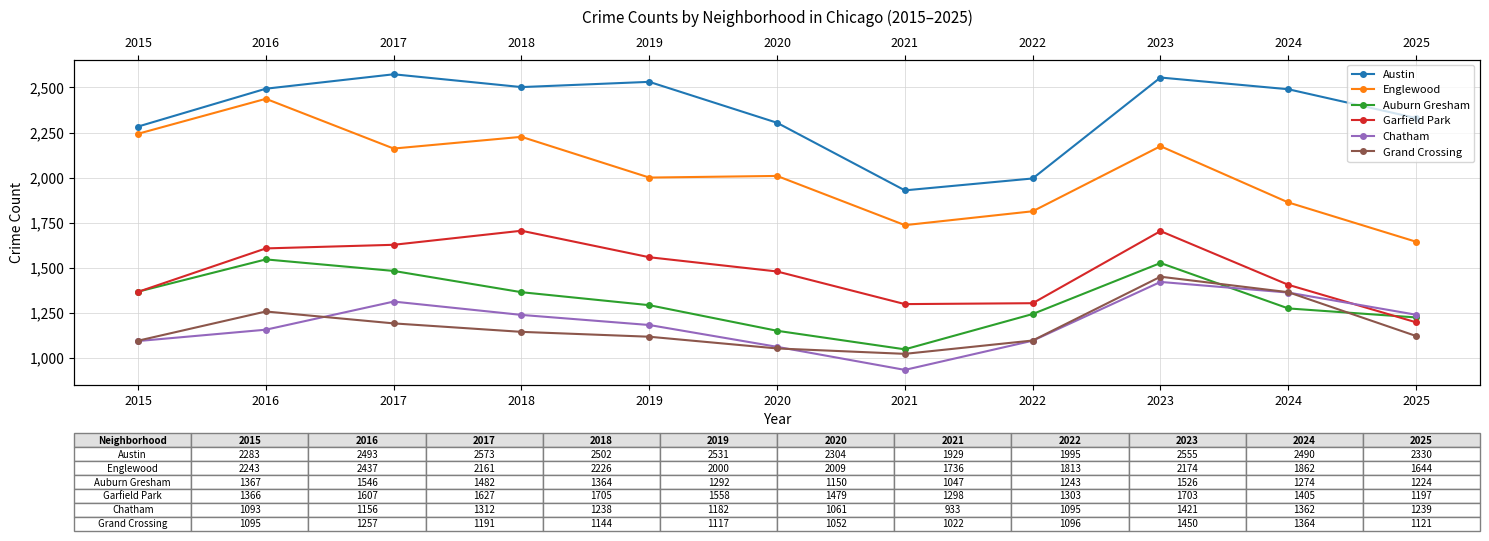

The value of Grand Crossing at 2016 is 1690. True or false?

False